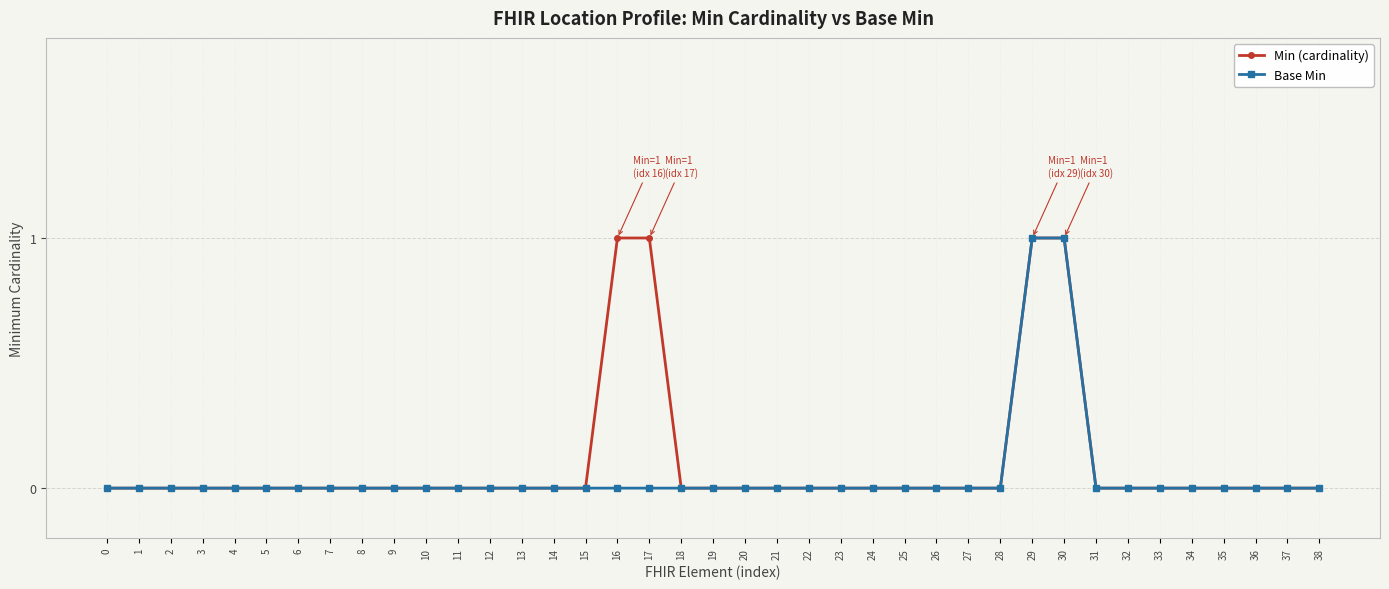

How many Min (cardinality) values are between 0 and 1?

39